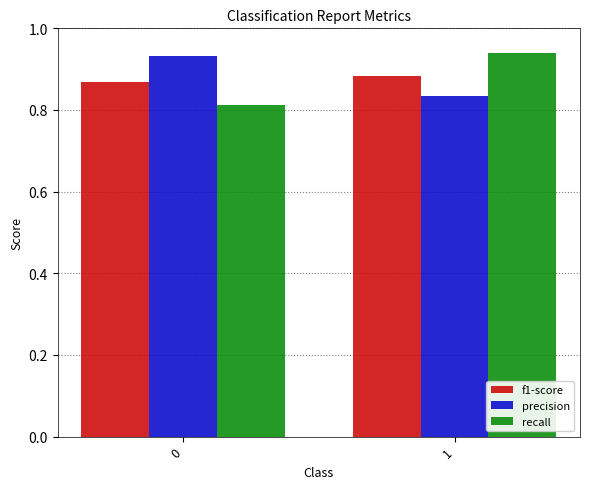

Rank the series at 1 from lowest to highest value.

precision, f1-score, recall